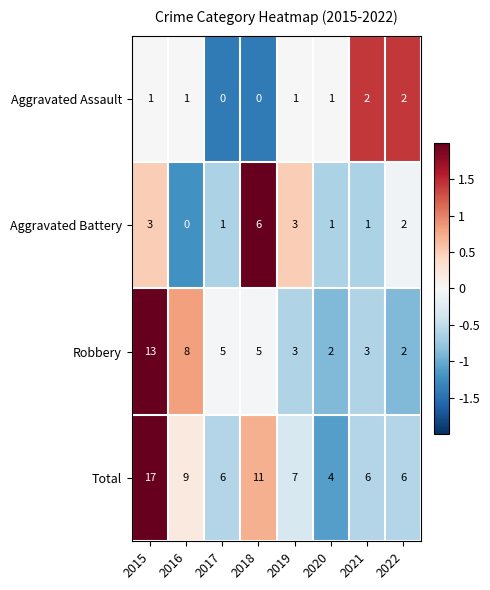

What is the spread (max minus min) of values at 2018?

11